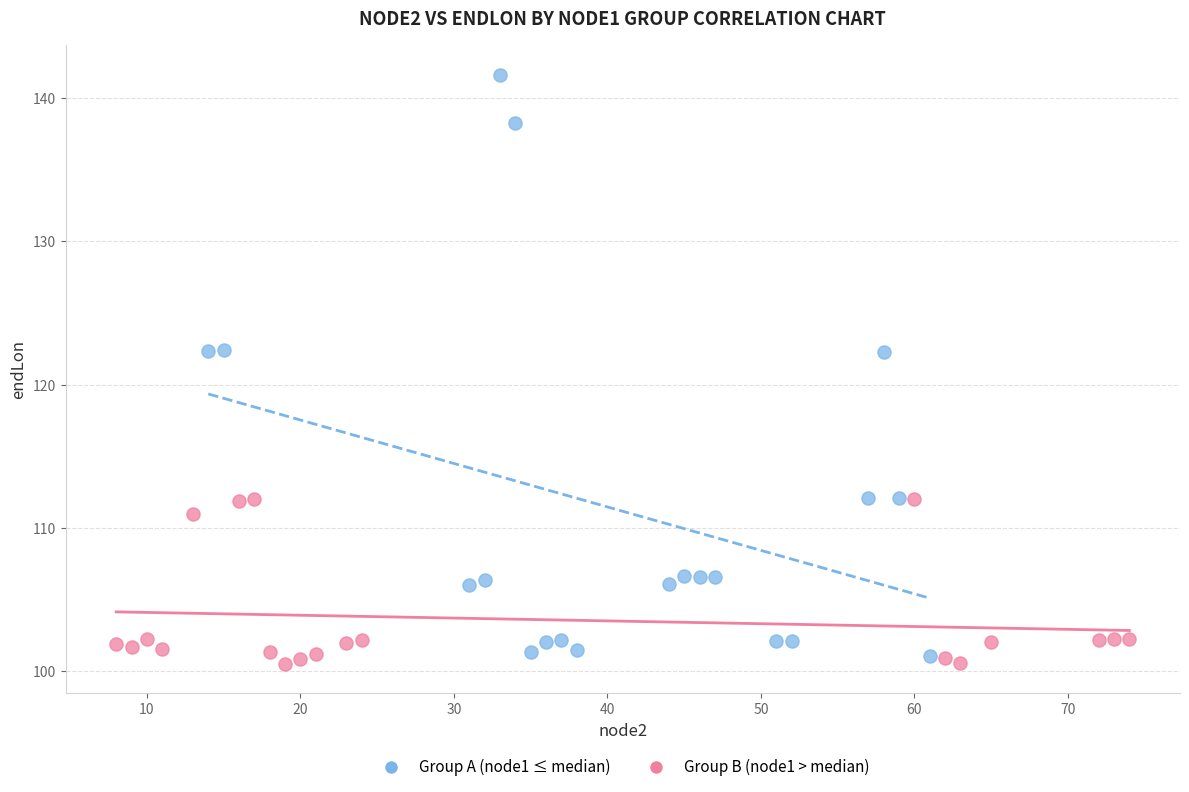

Which series has the largest Y range (max minus min)?

Group A (node1 ≤ median)